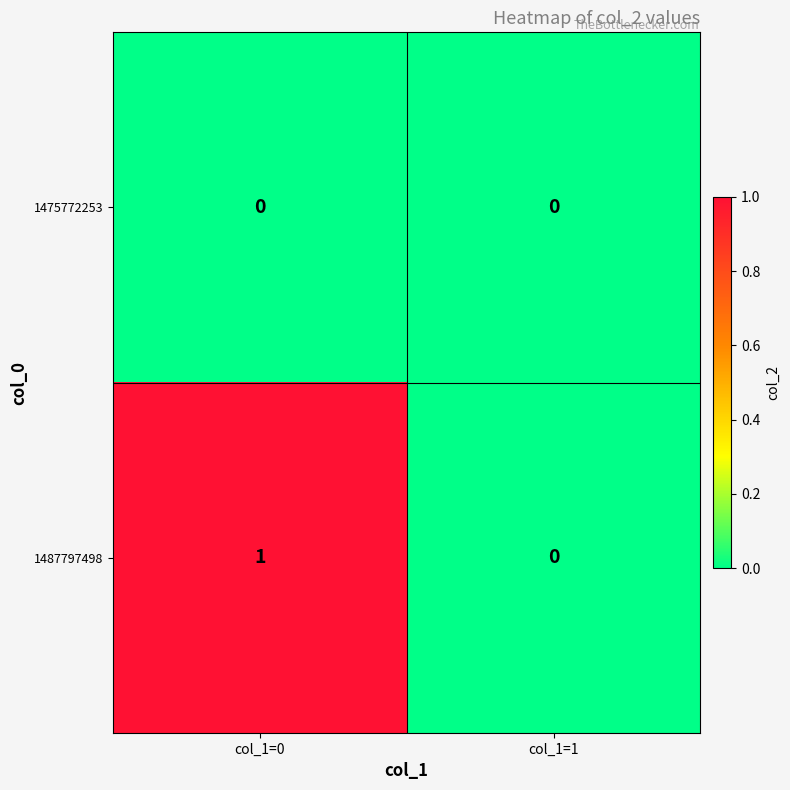

Which series changed the most between col_1=0 and col_1=1?

1487797498